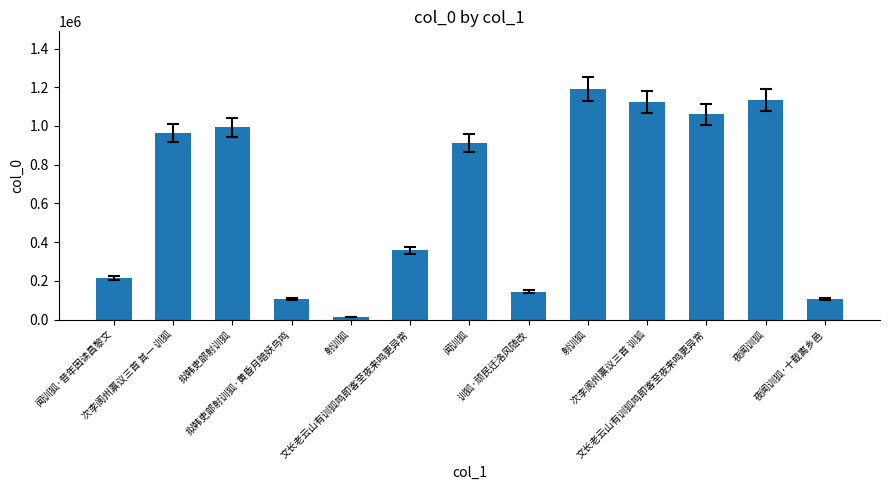

Does the chart contain stacked bars?

No